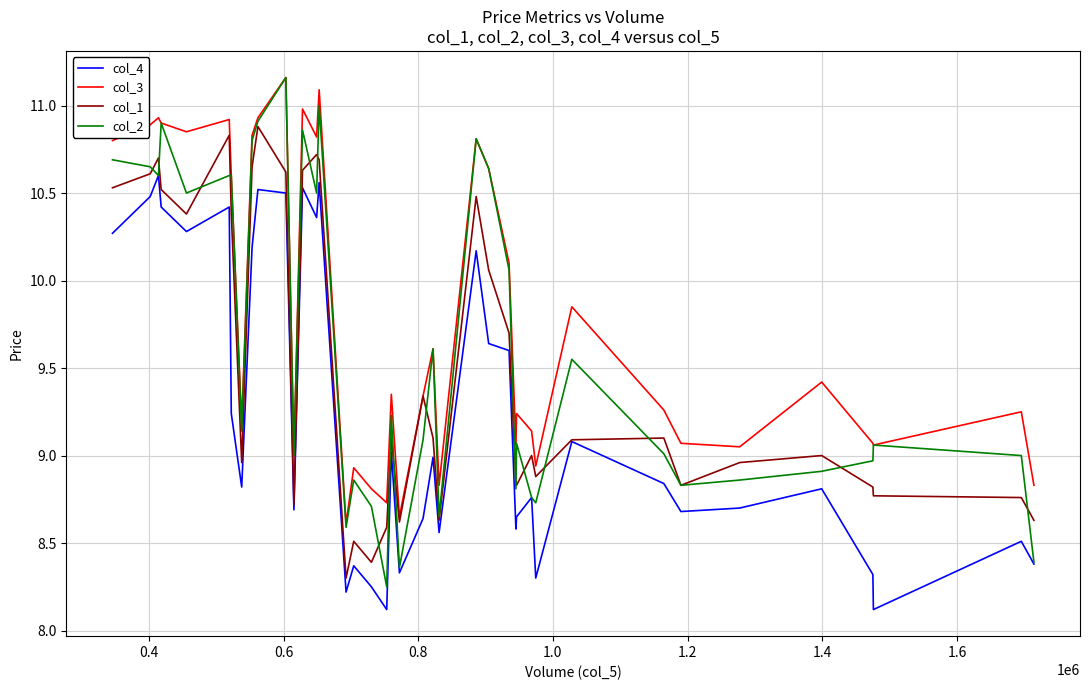

How many categories are shown in the chart?

40